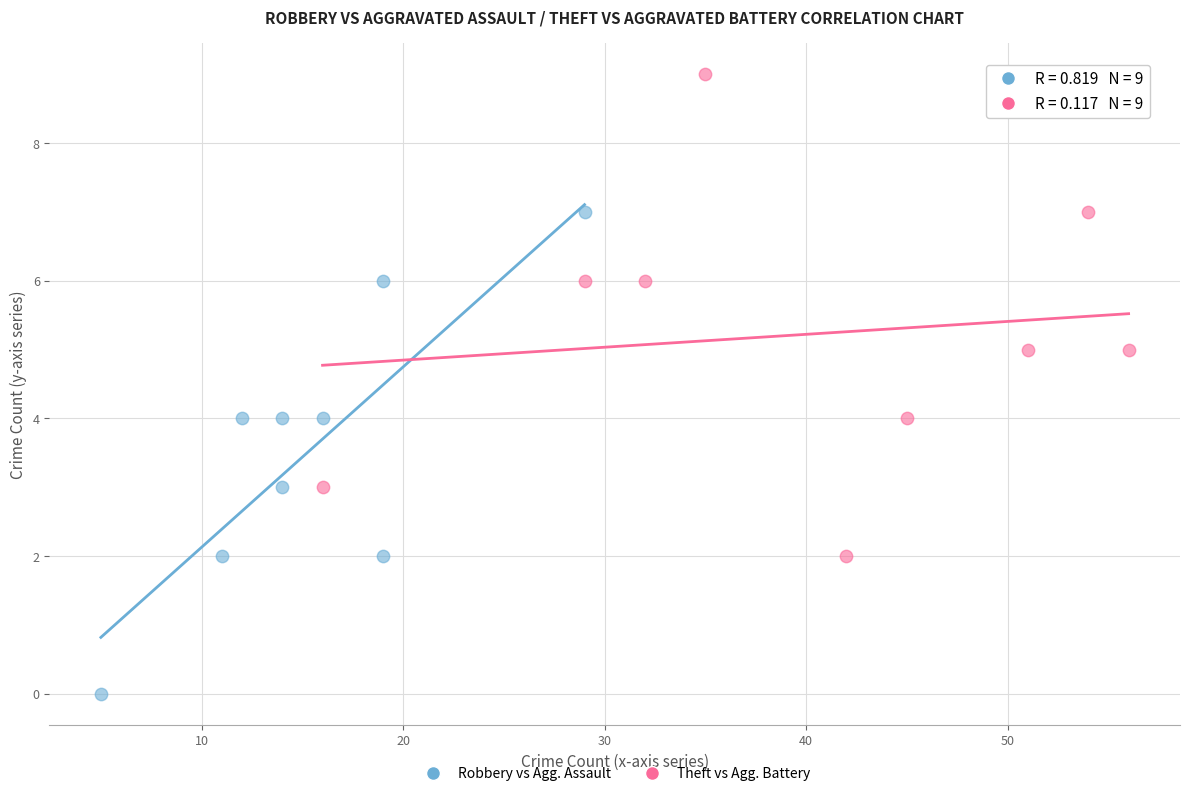

Which series reaches the minimum Y coordinate?

Robbery vs Agg. Assault